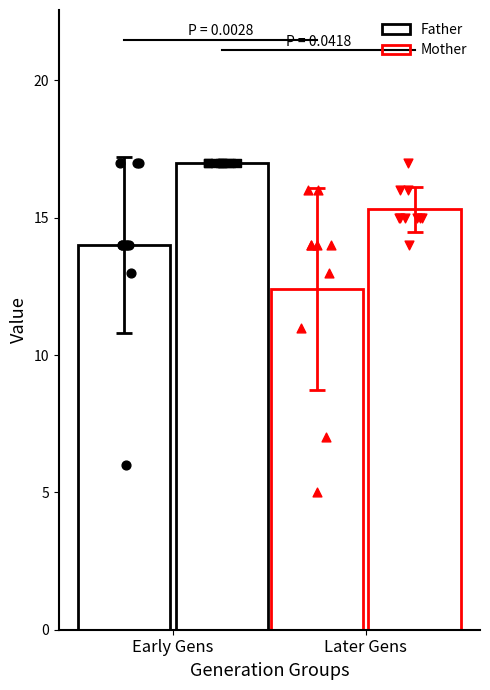

Is the value of Mother at 7 greater than the value of Father at 3?

No